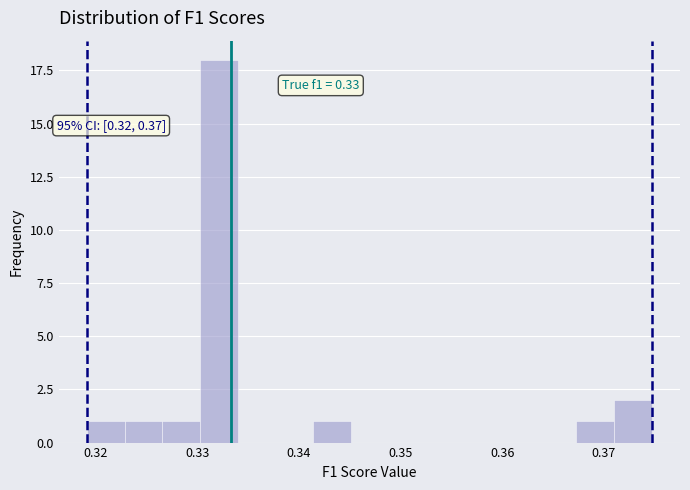

Around what value on the x-axis is the tallest bar? Give the approximate position of its centre, as read against the axis.

0.332